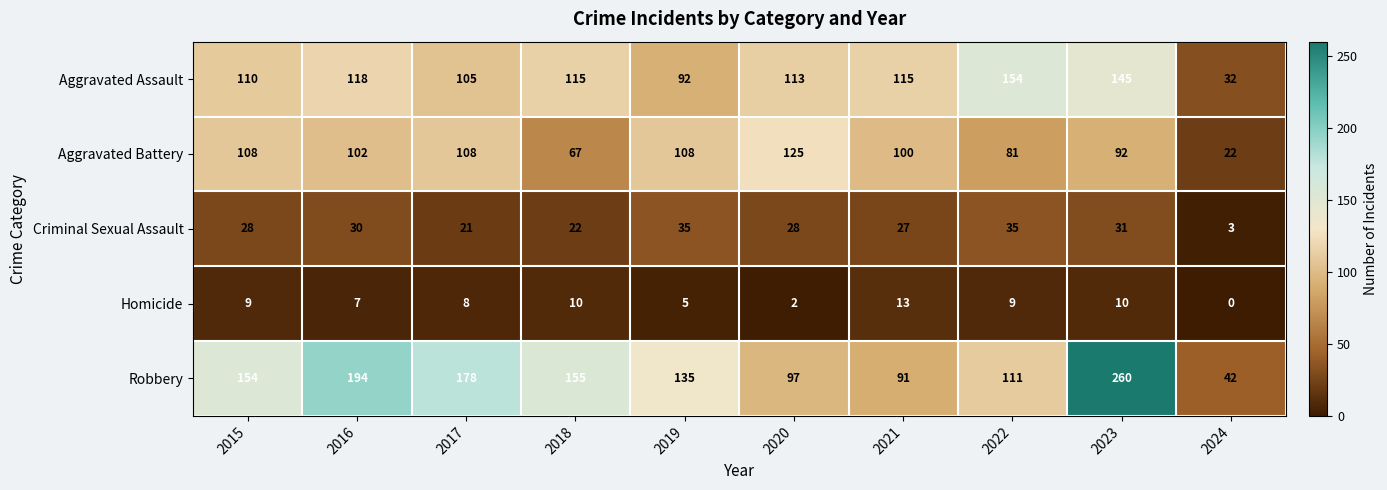

Count the number of categories in the chart.

10